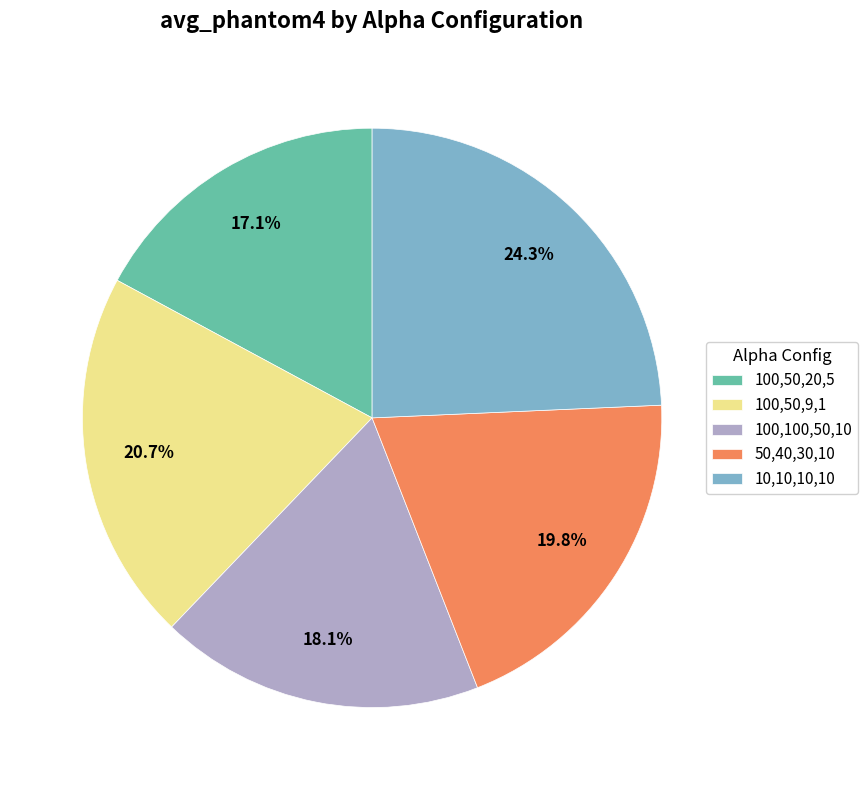

Is 100,50,9,1 the majority of the pie?

No